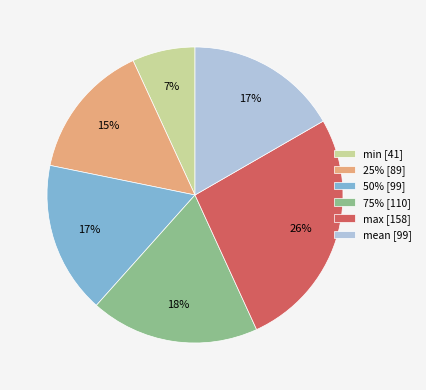

Between 50% [99] and 75% [110], which is larger?

75% [110]